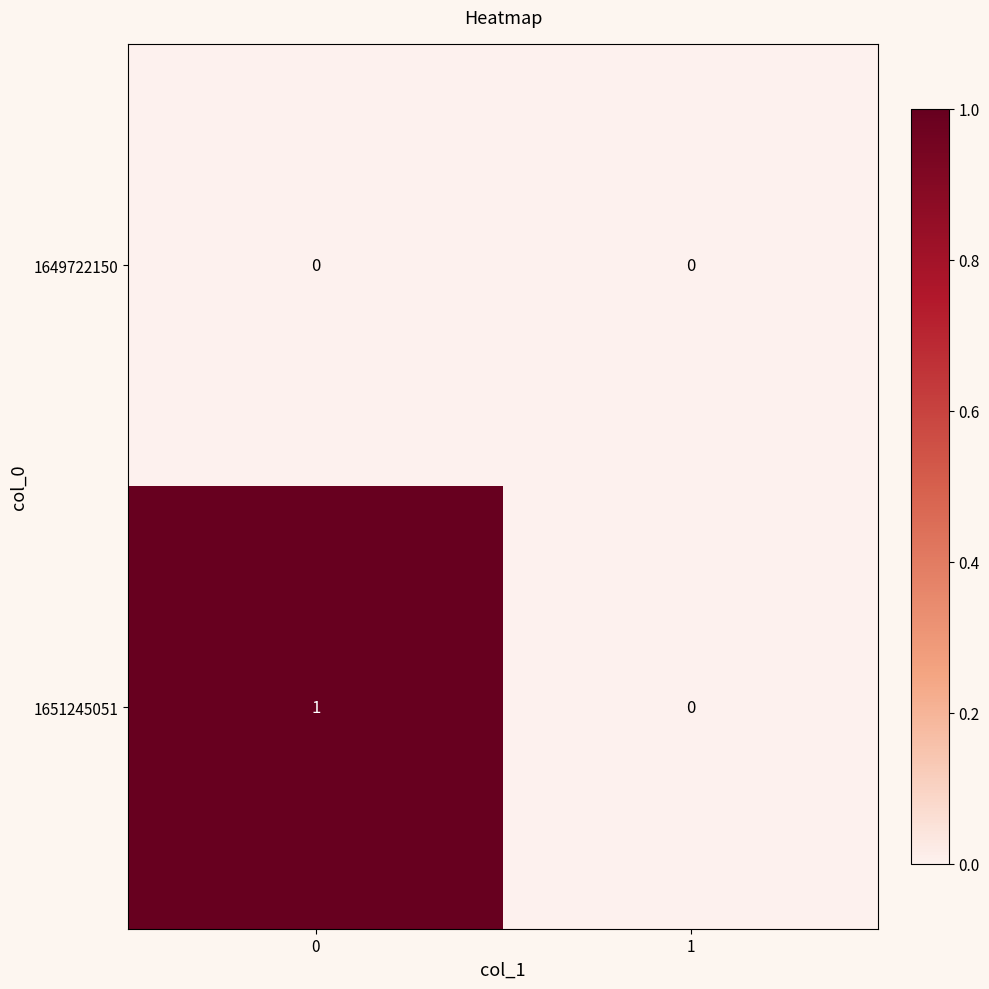

True or false: 1651245051 has a value of 0 at 0.

False